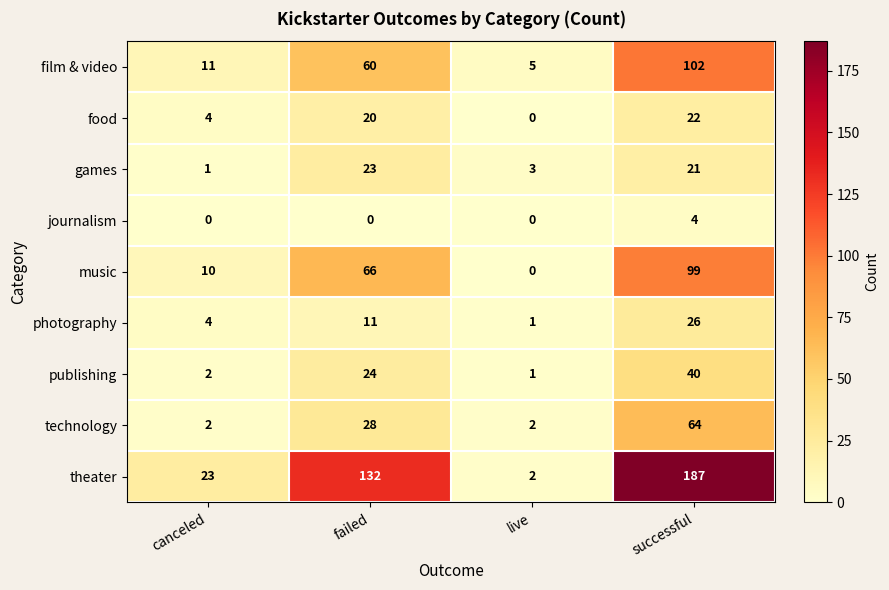

Which series has the widest spread of values?

theater